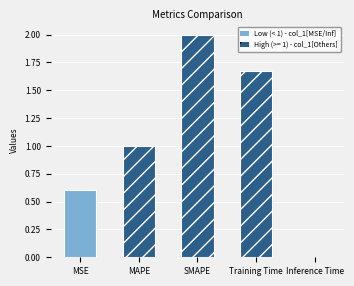

What is the sum of all values?

5.3